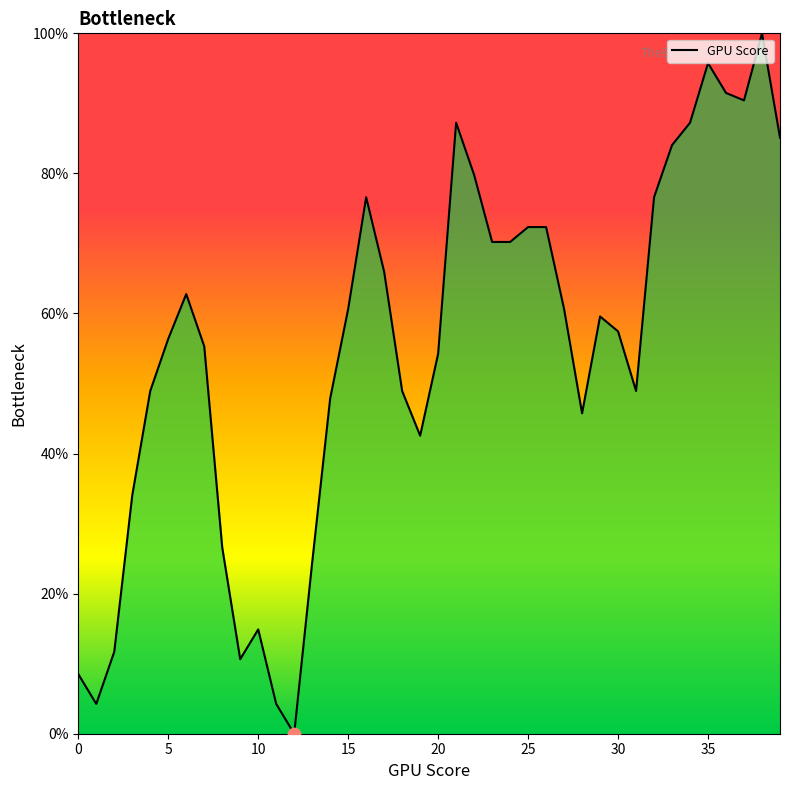

What is the greatest value displayed?

100.0